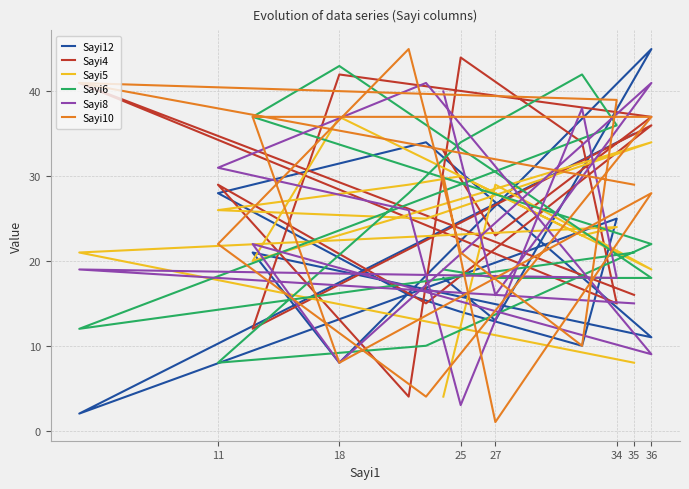

Rank the series by their maximum value, from lowest to highest.

Sayi5, Sayi8, Sayi6, Sayi4, Sayi12, Sayi10